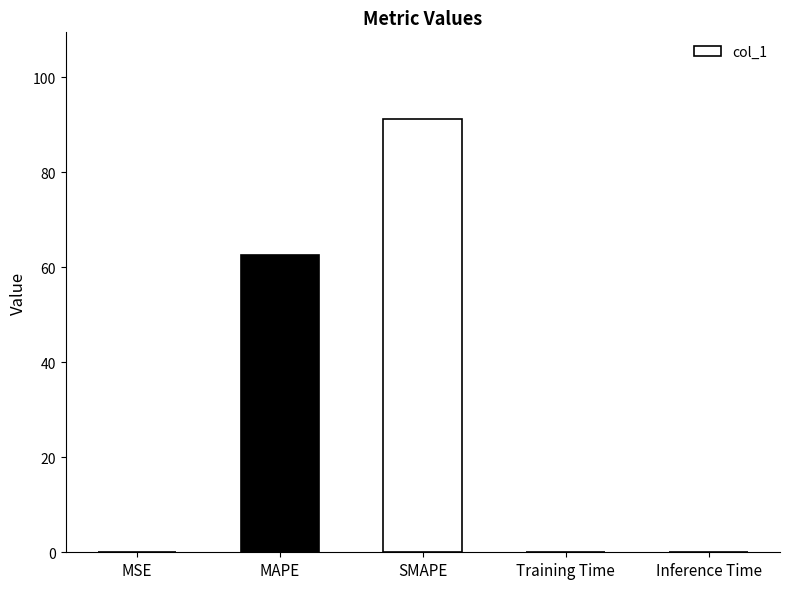

The chart shows a value of 124.1 at SMAPE. True or false?

False